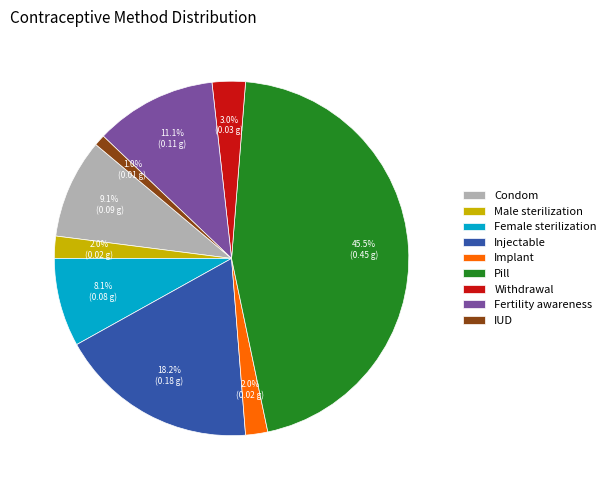

Which category has the biggest portion of the pie?

Pill